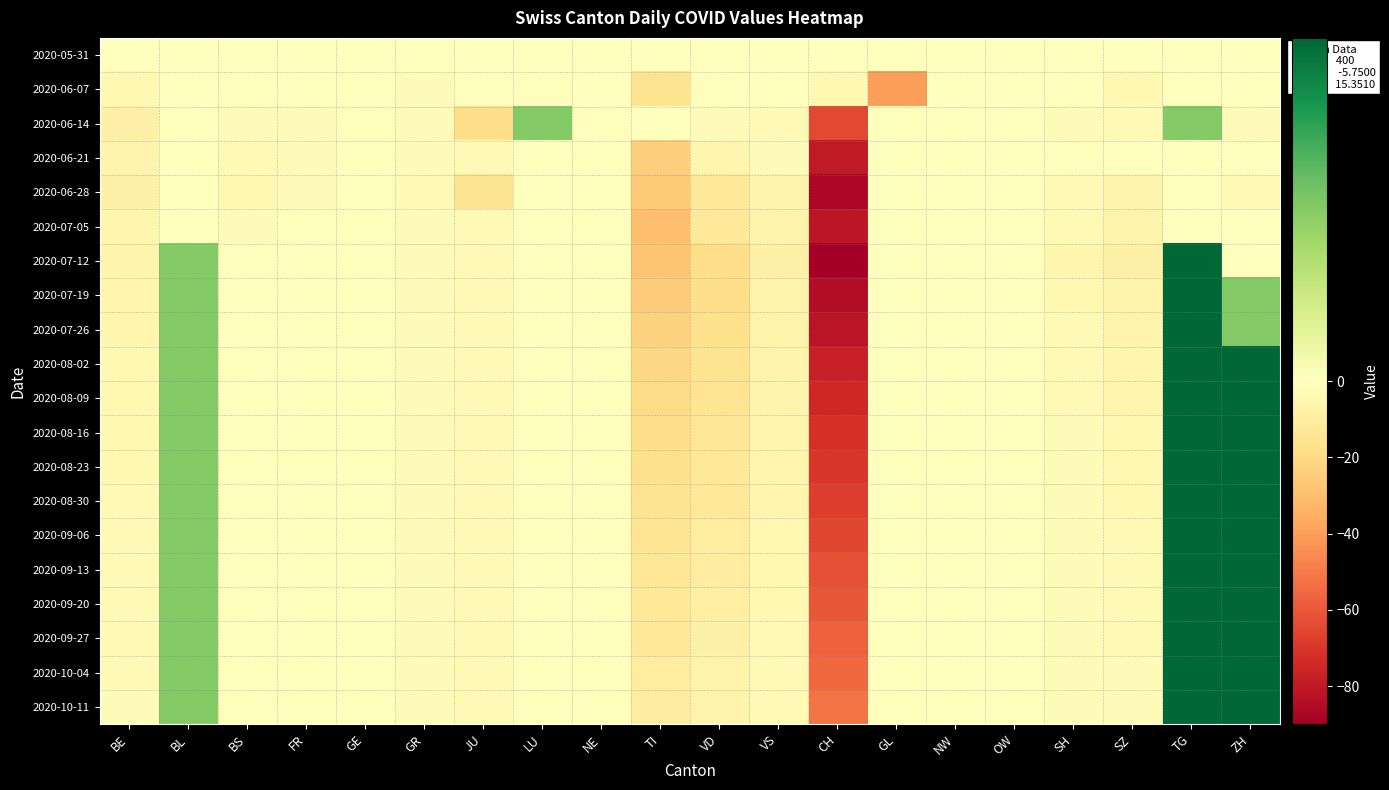

How many data points does each series have?

20